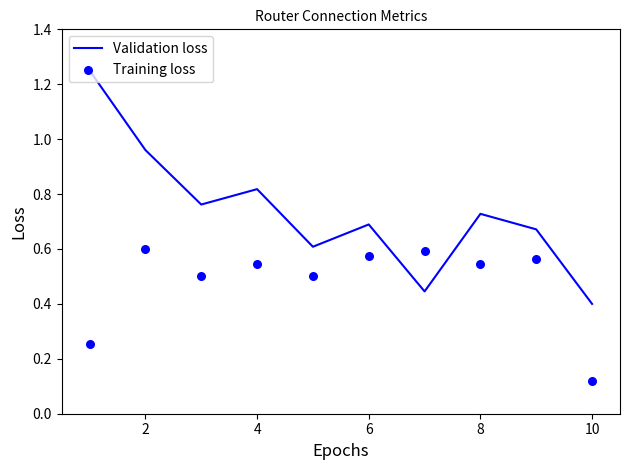

At which category is the sum across all series the highest?

2